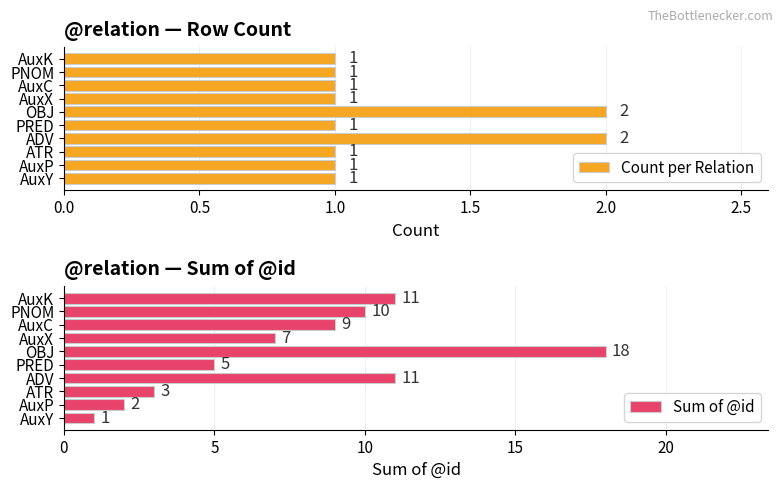

True or false: Count per Relation has a value of 1 at AuxC.

True